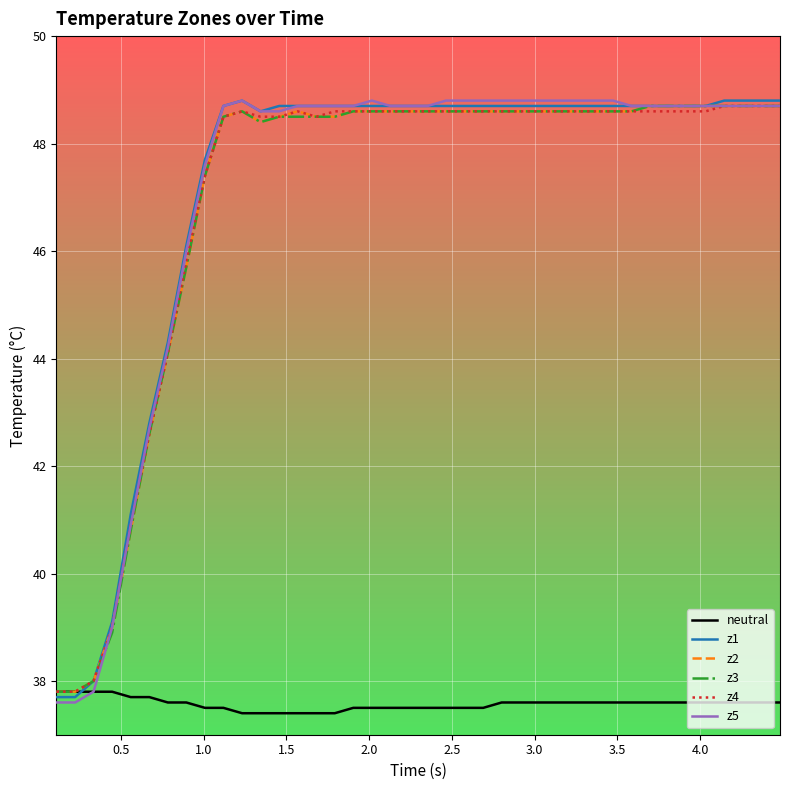

Reading left to right, transcribe all the data shown in this chart.

neutral: 37.8	37.8	37.8	37.8	37.7	37.7	37.6	37.6	37.5	37.5	37.4	37.4	37.4	37.4	37.4	37.4	37.5	37.5	37.5	37.5	37.5	37.5	37.5	37.5	37.6	37.6	37.6	37.6	37.6	37.6	37.6	37.6	37.6	37.6	37.6	37.6	37.6	37.6	37.6	37.6
z1: 37.7	37.7	38.0	39.1	41.1	42.8	44.3	46.1	47.7	48.7	48.8	48.6	48.7	48.7	48.7	48.7	48.7	48.7	48.7	48.7	48.7	48.7	48.7	48.7	48.7	48.7	48.7	48.7	48.7	48.7	48.7	48.7	48.7	48.7	48.7	48.7	48.8	48.8	48.8	48.8
z2: 37.8	37.8	38.0	39.0	40.8	42.6	44.1	45.7	47.4	48.5	48.6	48.4	48.5	48.6	48.5	48.5	48.6	48.6	48.6	48.6	48.6	48.6	48.6	48.6	48.6	48.6	48.6	48.6	48.6	48.6	48.6	48.6	48.7	48.7	48.7	48.7	48.7	48.7	48.7	48.7
z3: 37.8	37.8	38.0	38.9	40.8	42.6	44.1	45.7	47.4	48.5	48.6	48.4	48.5	48.5	48.5	48.5	48.6	48.6	48.6	48.6	48.6	48.6	48.6	48.6	48.6	48.6	48.6	48.6	48.6	48.6	48.6	48.6	48.7	48.7	48.7	48.7	48.7	48.7	48.7	48.7
z4: 37.8	37.8	38.0	39.0	40.9	42.6	44.1	45.8	47.4	48.5	48.6	48.5	48.5	48.6	48.5	48.6	48.6	48.6	48.6	48.6	48.6	48.6	48.6	48.6	48.6	48.6	48.6	48.6	48.6	48.6	48.6	48.6	48.6	48.6	48.6	48.6	48.7	48.7	48.7	48.7
z5: 37.6	37.6	37.8	39.0	40.9	42.7	44.2	46.0	47.6	48.7	48.8	48.6	48.6	48.7	48.7	48.7	48.7	48.8	48.7	48.7	48.7	48.8	48.8	48.8	48.8	48.8	48.8	48.8	48.8	48.8	48.8	48.7	48.7	48.7	48.7	48.7	48.7	48.7	48.7	48.7